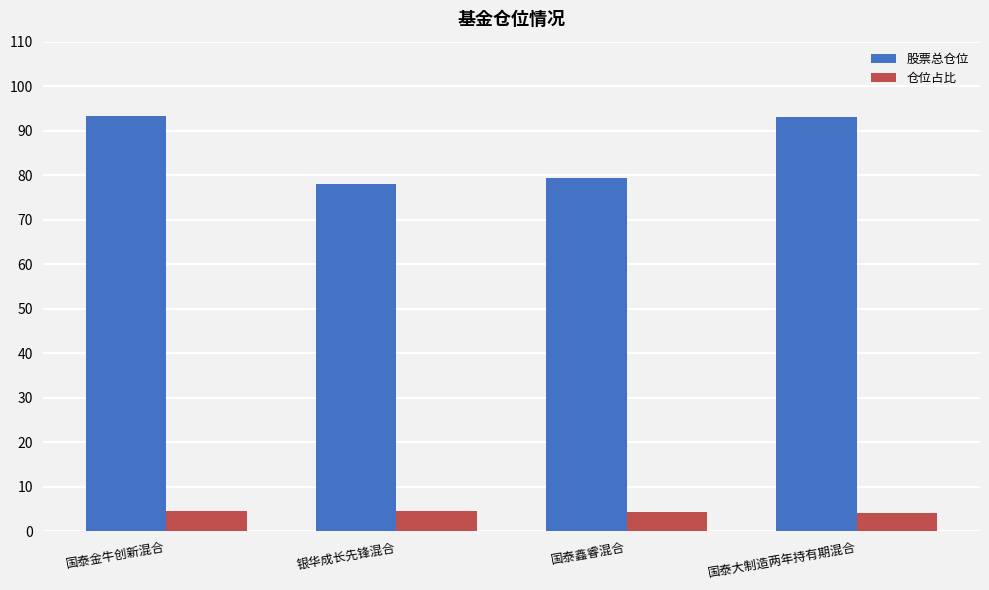

Where is 股票总仓位 nearest to the value 85?

国泰鑫睿混合